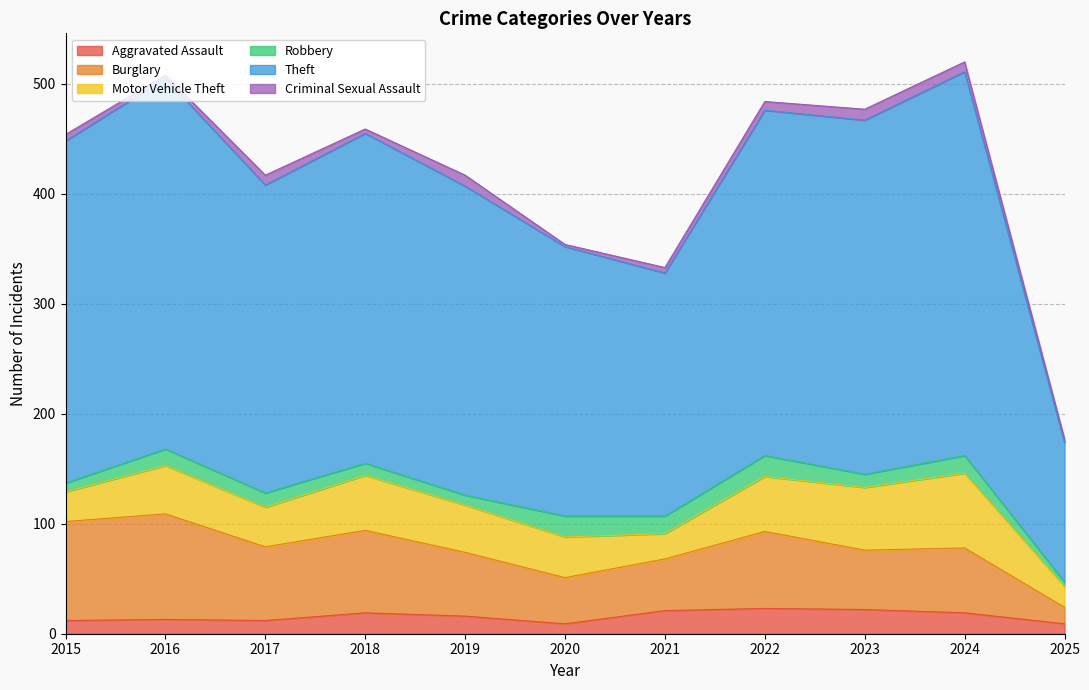

True or false: Theft and Robbery intersect in this chart.

False